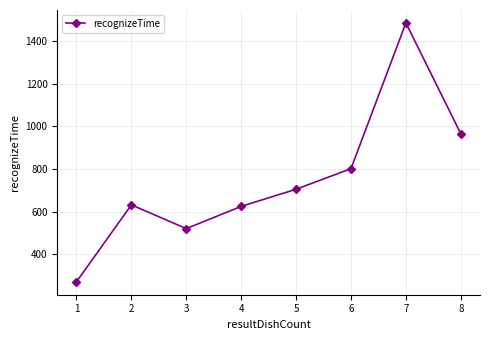

What is the smallest value displayed?

270.0